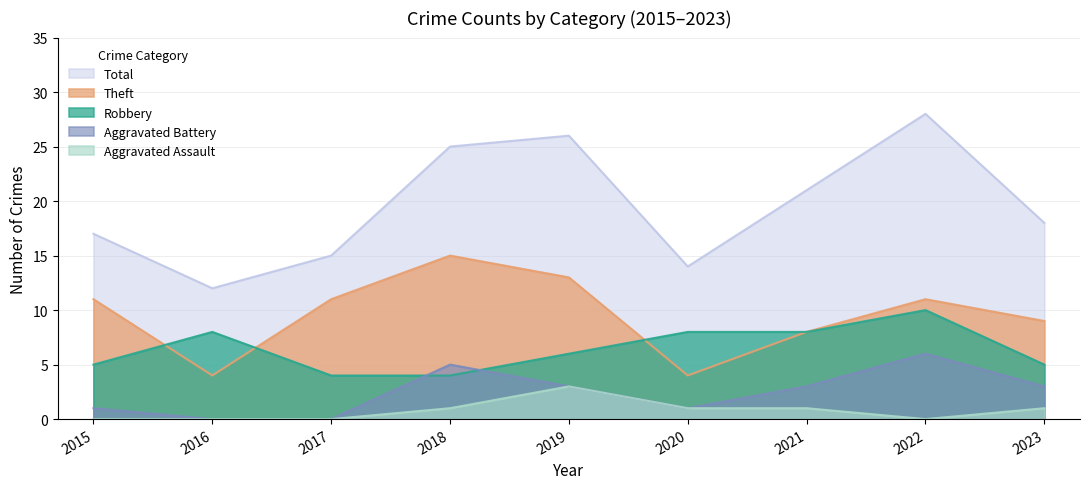

What are all the series names shown in the legend?

Total, Theft, Robbery, Aggravated Battery, Aggravated Assault